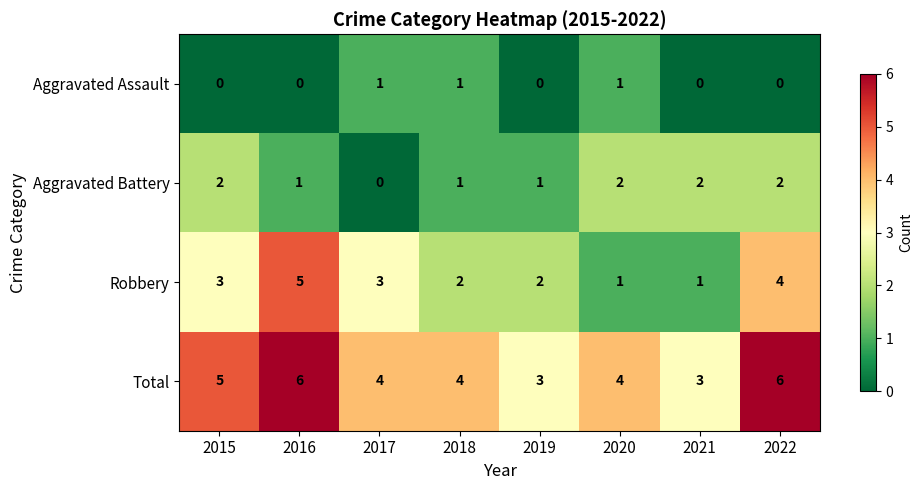

What is the maximum value for Total?

6